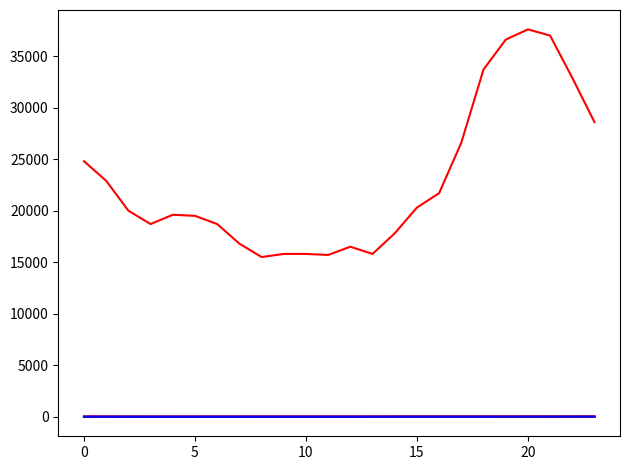

The ATT8 series shows 17800.0 at 14. True or false?

True